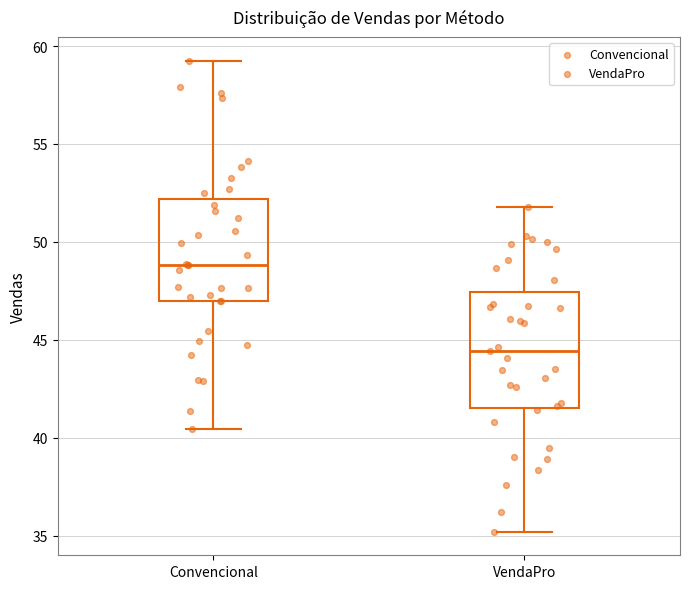

Reading left to right, read every box against the y-axis: the position of its median line, the range the box covers, and the ends of its whiskers. The values are not printed on the chart, so give them approximately, as read against the axis.

Convencional: median 49.0, box 47.0 to 52.0, whiskers 40.5 to 59.5
VendaPro: median 44.5, box 41.5 to 47.5, whiskers 35.0 to 52.0